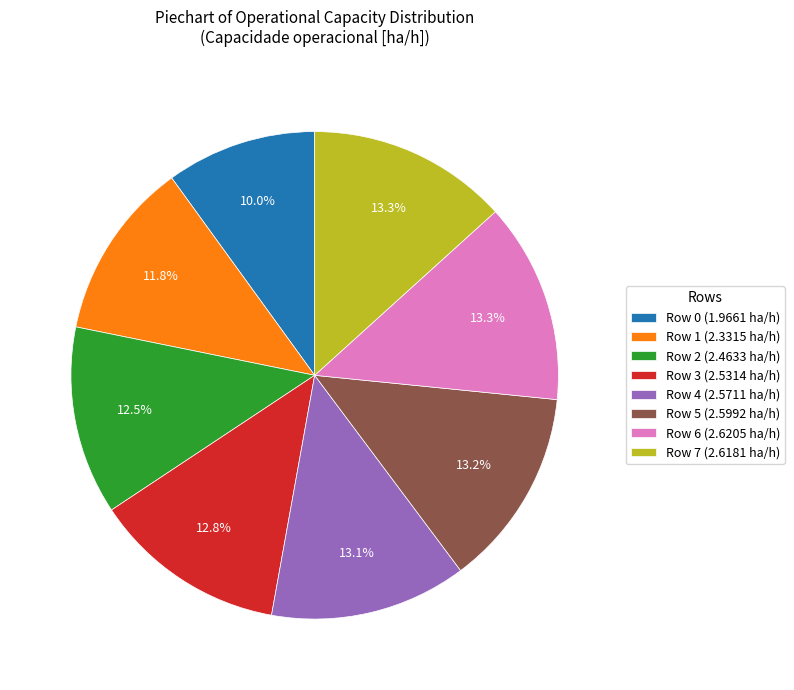

What percentage is the Row 0 slice, to the nearest percent?

10%